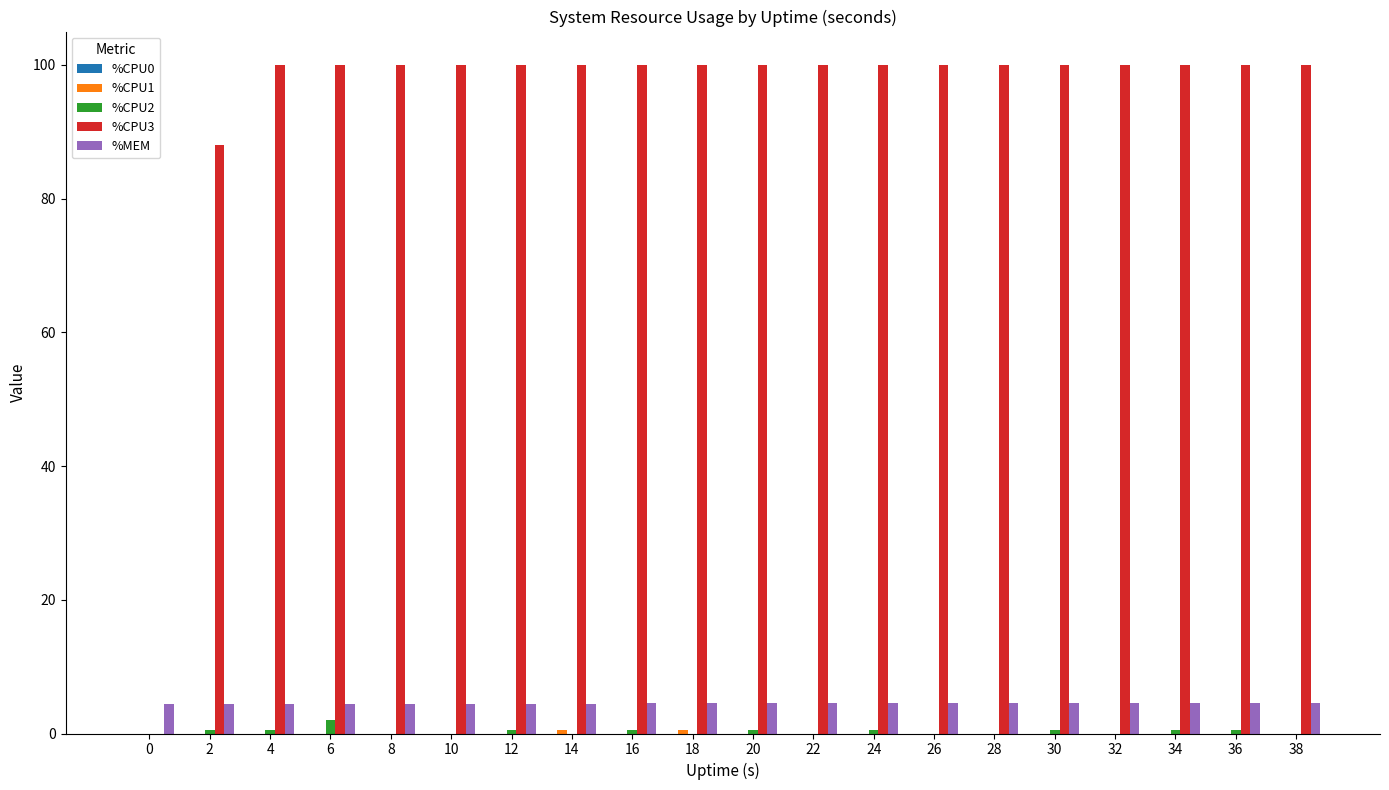

The value of %CPU3 at 6 is 164.1. True or false?

False